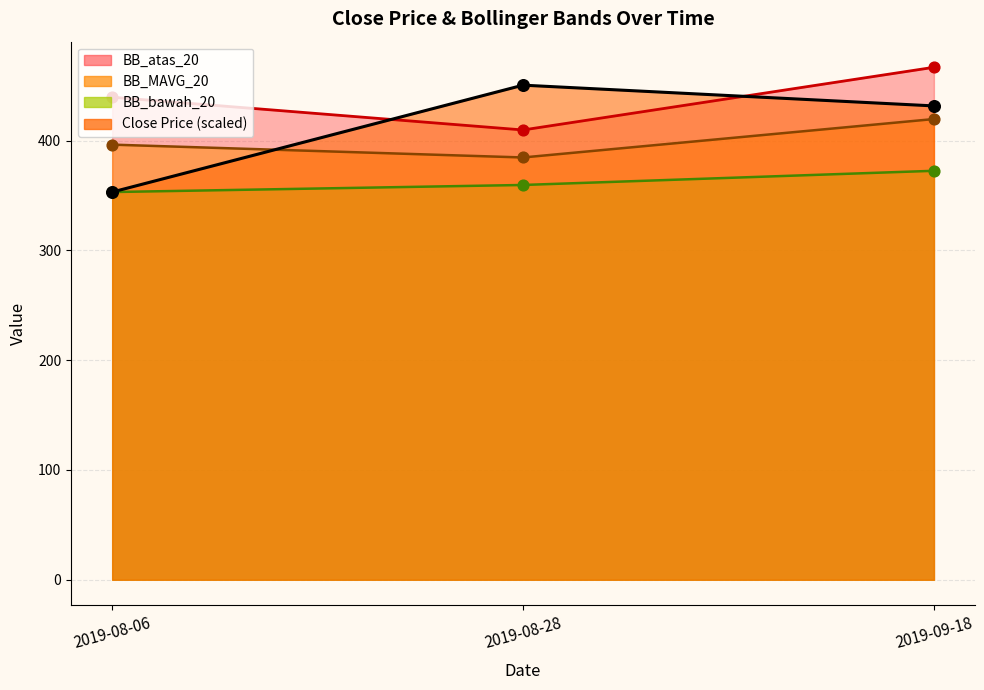

Which series contains the lowest Y value?

Close Price